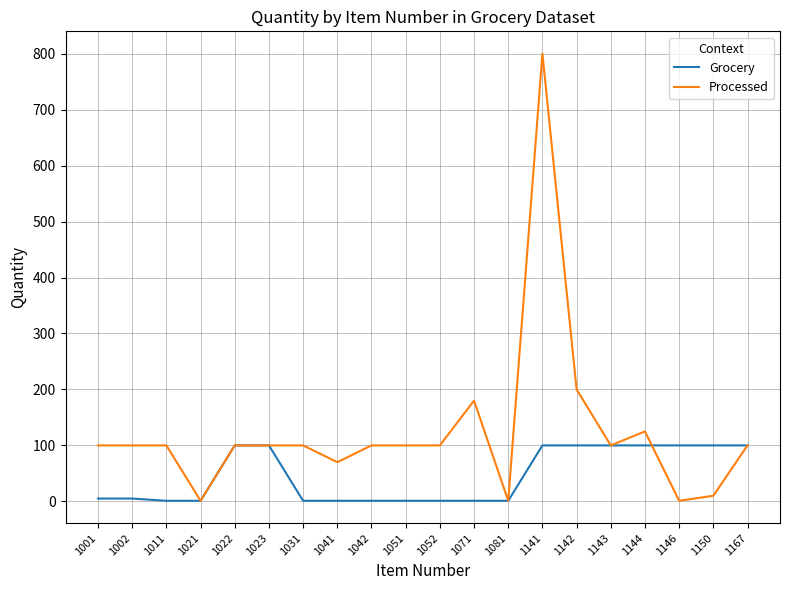

Reading right to left, transcribe all the data shown in this chart.

Grocery: 100	100	100	100	100	100	100	1	1	1	1	1	1	1	100	100	1	1	5	5
Processed: 100	10	1	125	100	200	800	1	180	100	100	100	70	100	100	100	1	100	100	100